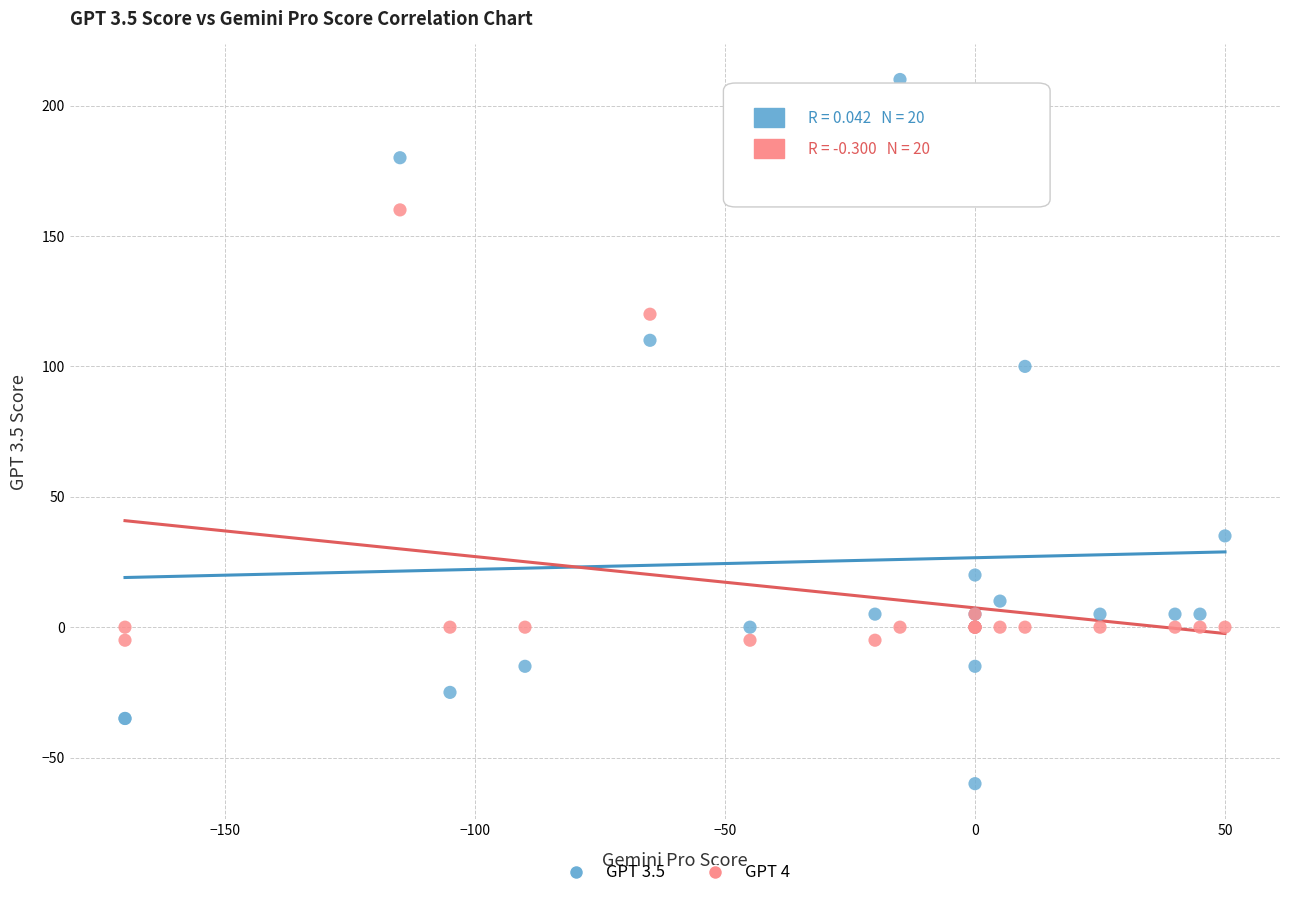

Which series has the widest spread of Y values?

GPT 3.5